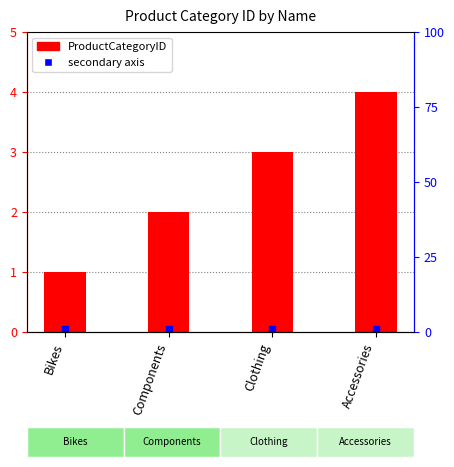

True or false: the data shows 1 at Bikes.

True